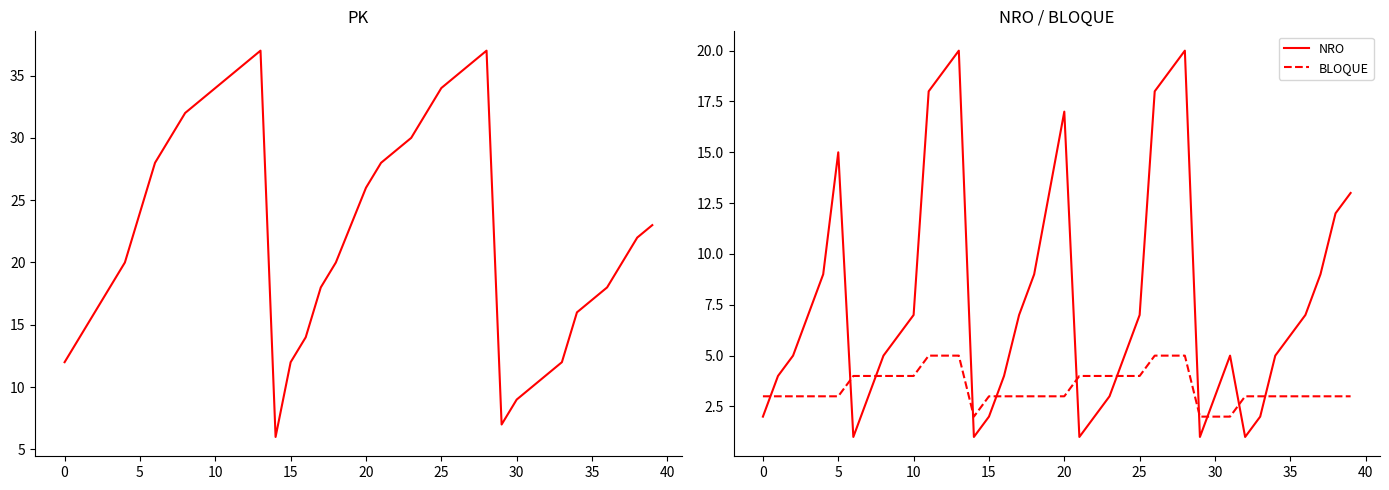

The BLOQUE series shows 3 at 35. True or false?

True